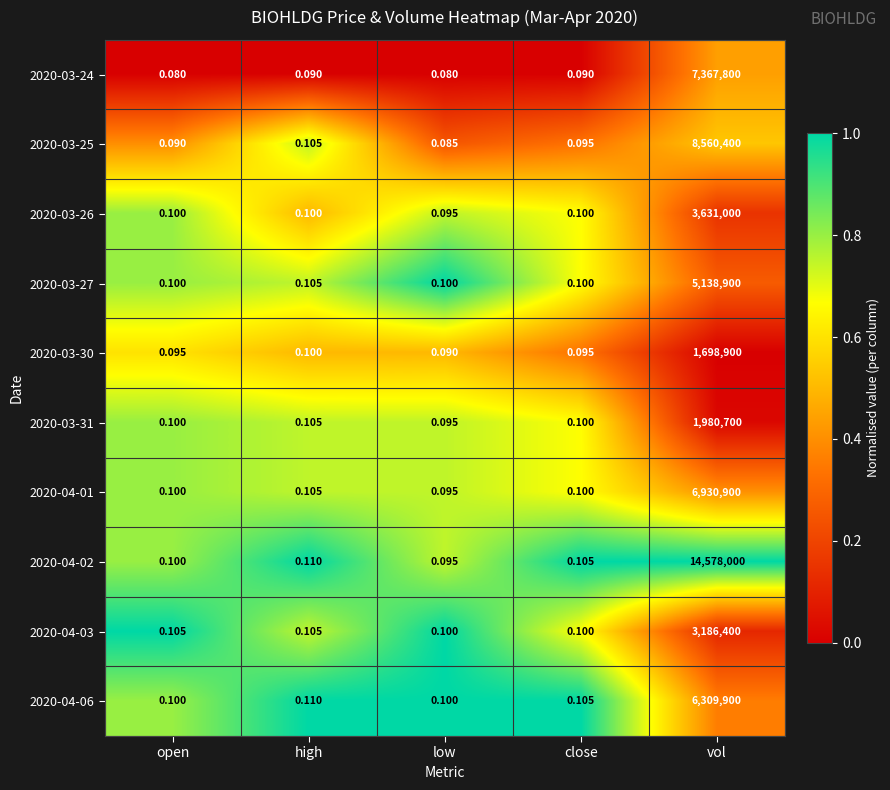

Where is 2020-04-01 nearest to the value 3465450?

high